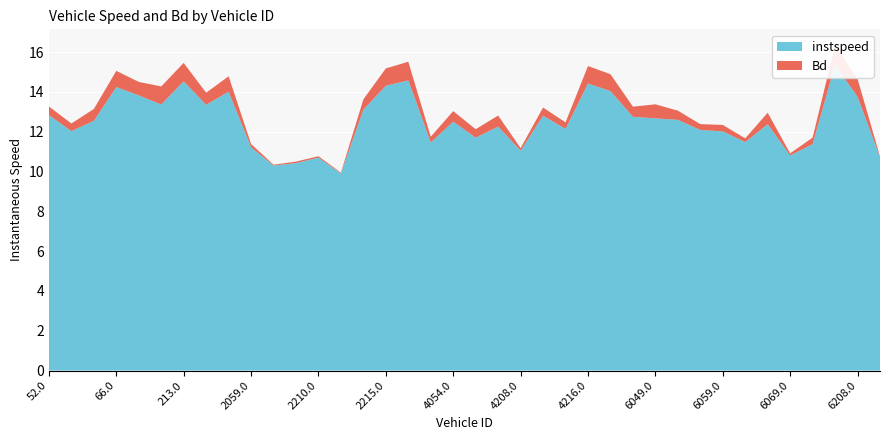

Reading right to left, list all the values displayed in this chart.

instspeed: 6212.0=10.7	6208.0=13.7	6207.0=15.4	6204.0=11.4	6069.0=10.8	6066.0=12.4	6064.0=11.5	6059.0=12.0	6058.0=12.1	6055.0=12.6	6049.0=12.7	4218.0=12.7	4217.0=14.0	4216.0=14.4	4215.0=12.1	4214.0=12.8	4208.0=11.0	4066.0=12.3	4055.0=11.7	4054.0=12.5	2217.0=11.5	2216.0=14.6	2215.0=14.3	2214.0=13.1	2212.0=9.9	2210.0=10.7	2076.0=10.4	2071.0=10.3	2059.0=11.2	2055.0=14.0	214.0=13.3	213.0=14.5	211.0=13.4	208.0=13.8	66.0=14.2	58.0=12.5	55.0=12.0	52.0=12.8
Bd: 6212.0=0.0	6208.0=0.9	6207.0=1.0	6204.0=0.3	6069.0=0.1	6066.0=0.6	6064.0=0.2	6059.0=0.3	6058.0=0.3	6055.0=0.5	6049.0=0.7	4218.0=0.5	4217.0=0.8	4216.0=0.9	4215.0=0.3	4214.0=0.4	4208.0=0.1	4066.0=0.6	4055.0=0.4	4054.0=0.5	2217.0=0.3	2216.0=0.9	2215.0=0.9	2214.0=0.5	2212.0=0.0	2210.0=0.1	2076.0=0.1	2071.0=0.0	2059.0=0.2	2055.0=0.8	214.0=0.6	213.0=0.9	211.0=0.9	208.0=0.7	66.0=0.8	58.0=0.6	55.0=0.4	52.0=0.4